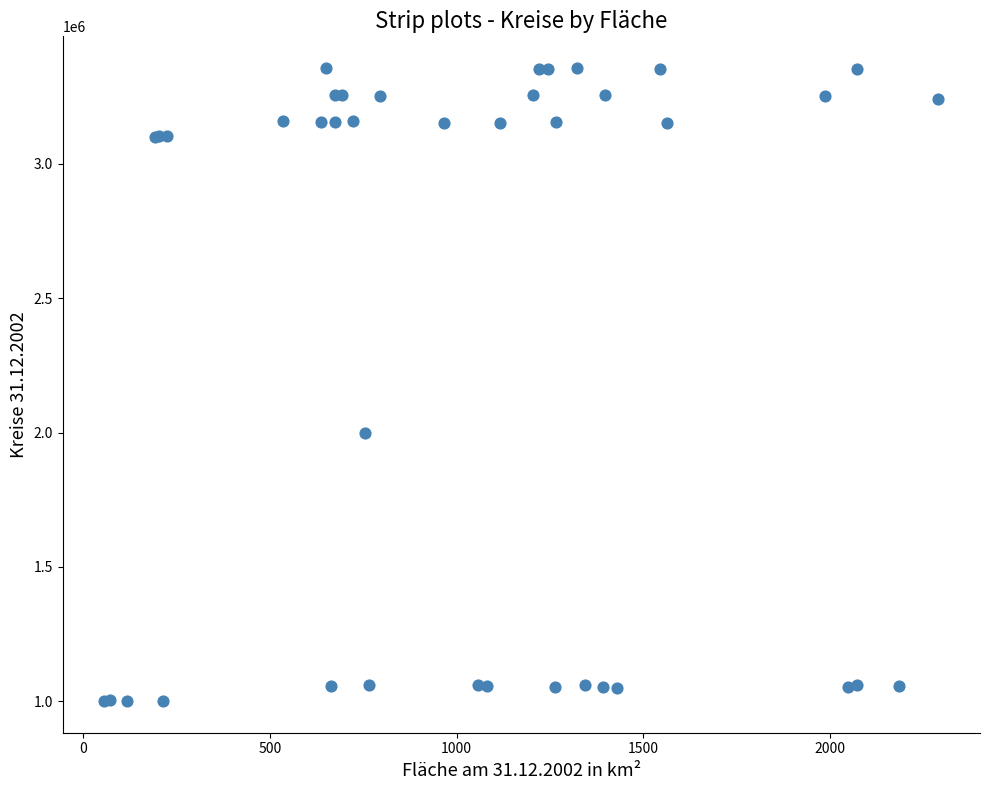

What Y value in the scatter plot is closest to 2178500?

2000000